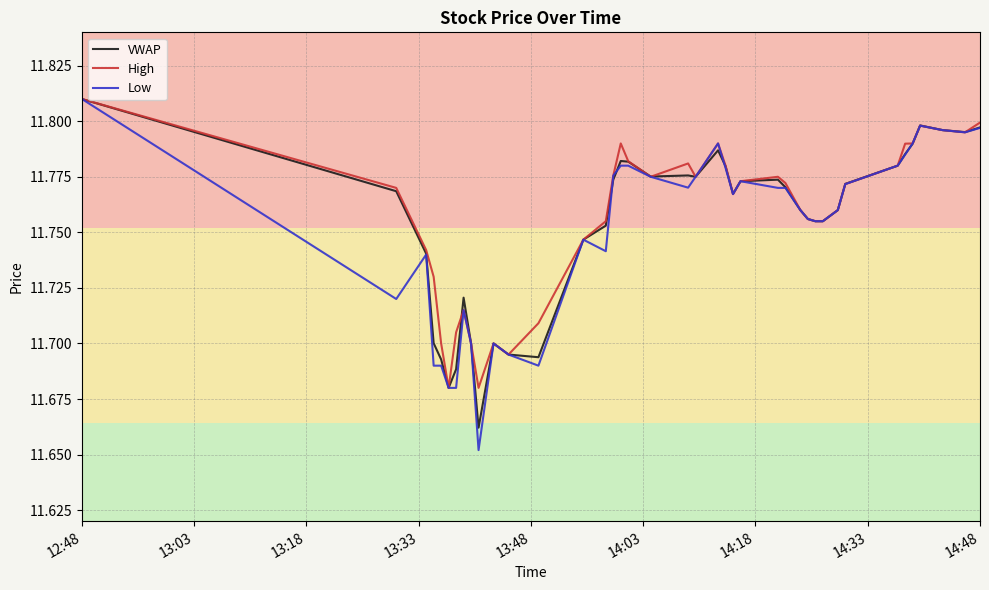

Which series has the largest range (max minus min)?

Low